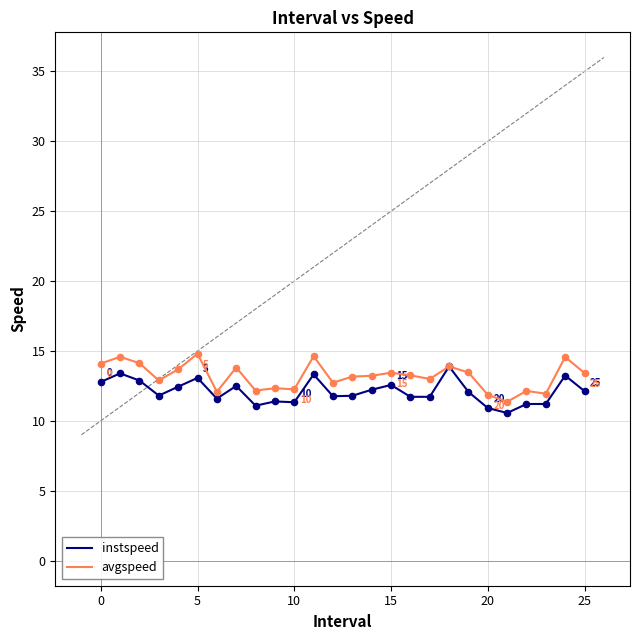

What is the highest value of the avgspeed series?

14.8